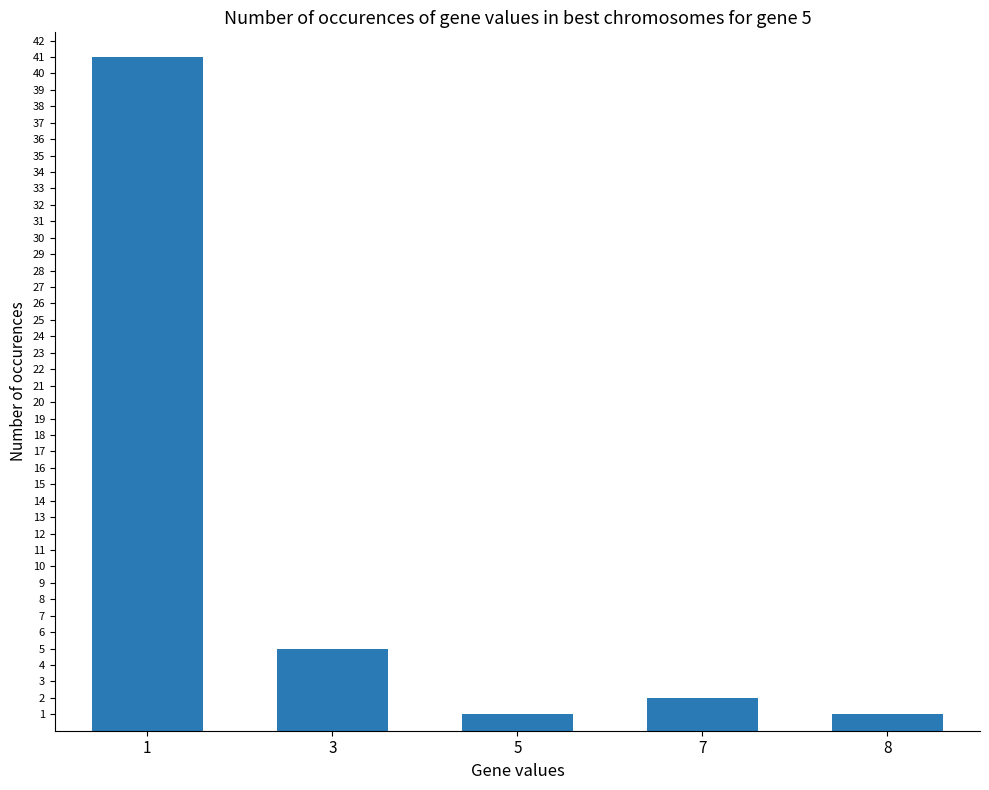

What is the difference between the maximum and minimum values?

40